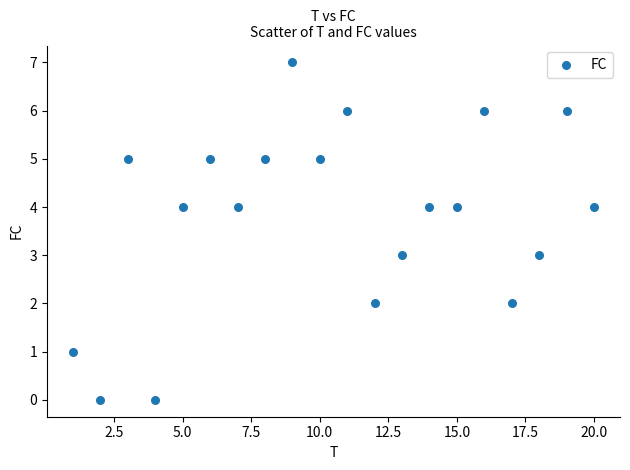

What is the range of Y values (max minus min)?

7